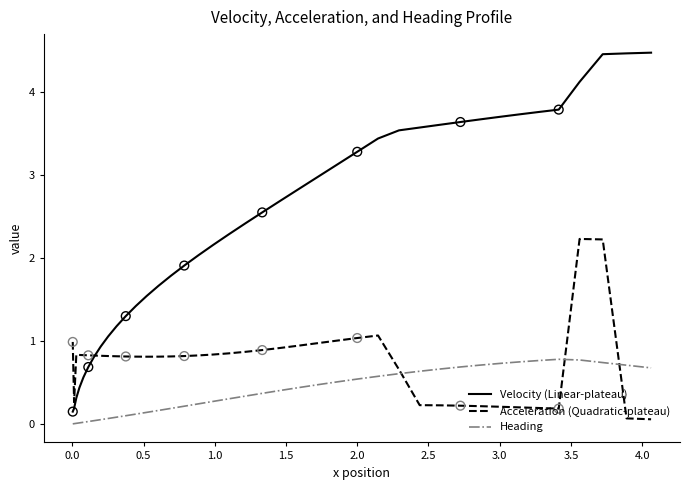

True or false: Heading and Velocity (Linear-plateau) cross at least once.

False